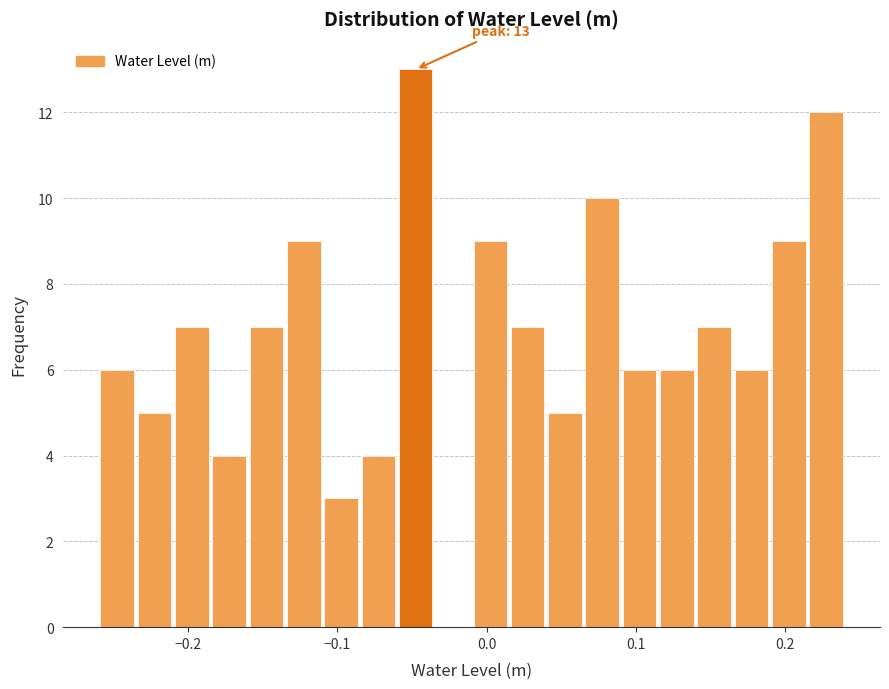

Around what value on the x-axis is the tallest bar? Give the approximate position of its centre, as read against the axis.

-0.05